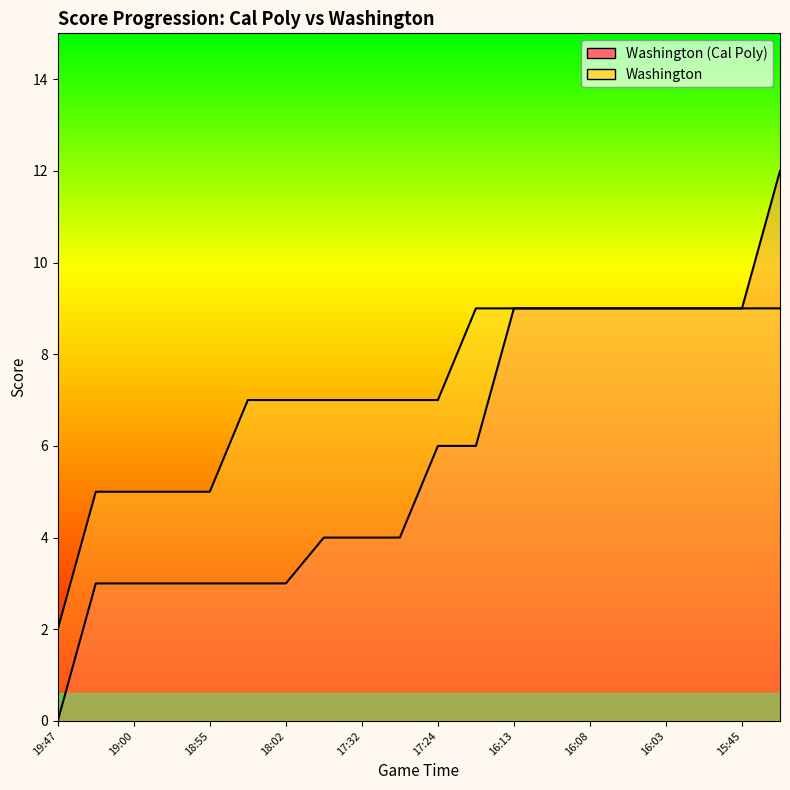

Rank the series at 18:55 from highest to lowest value.

Washington, Washington (Cal Poly)